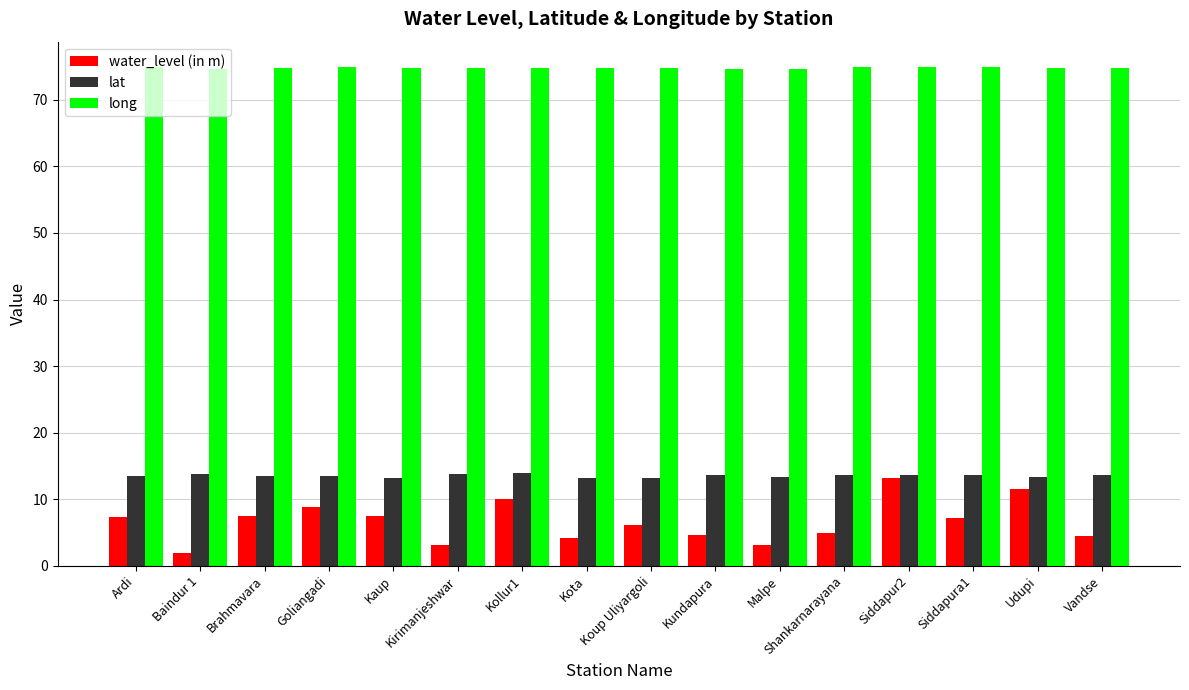

Which series has the largest range (max minus min)?

water_level (in m)